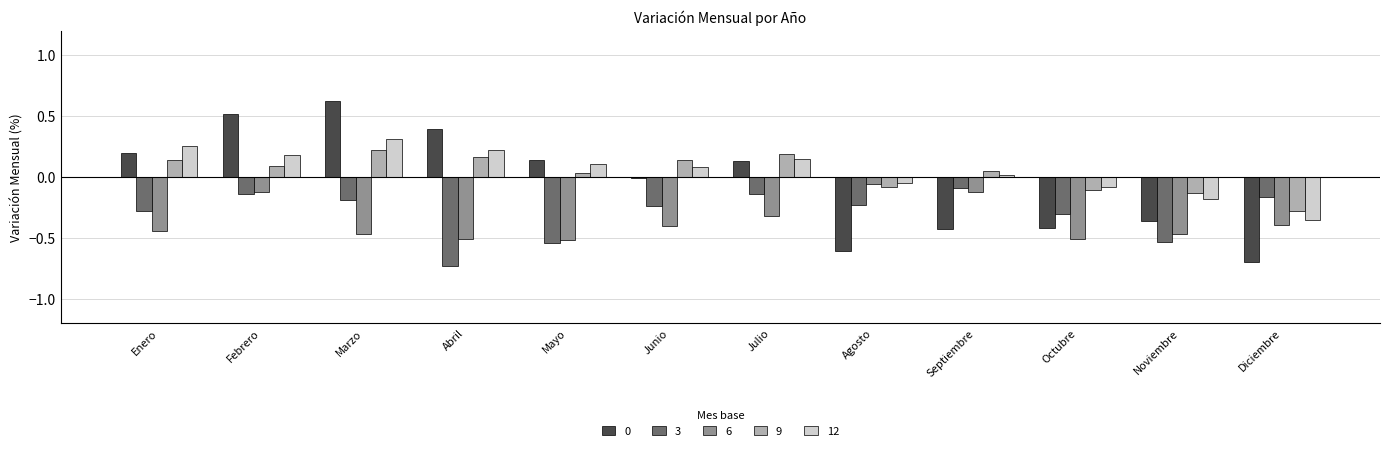

What is the spread (max minus min) of values at Febrero?

0.7